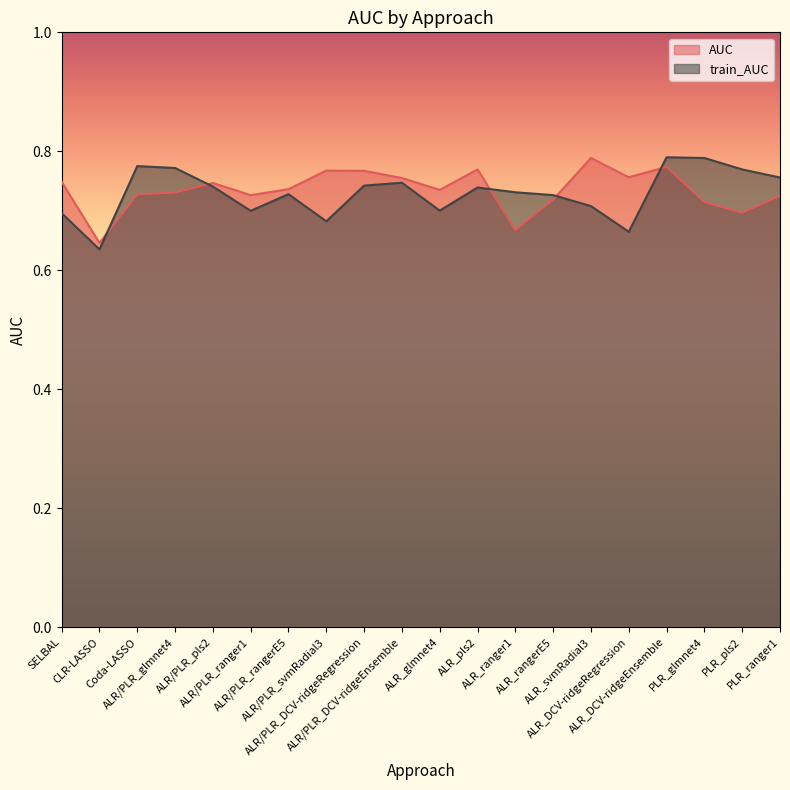

Which category has the highest value in the AUC series?

ALR_svmRadial3